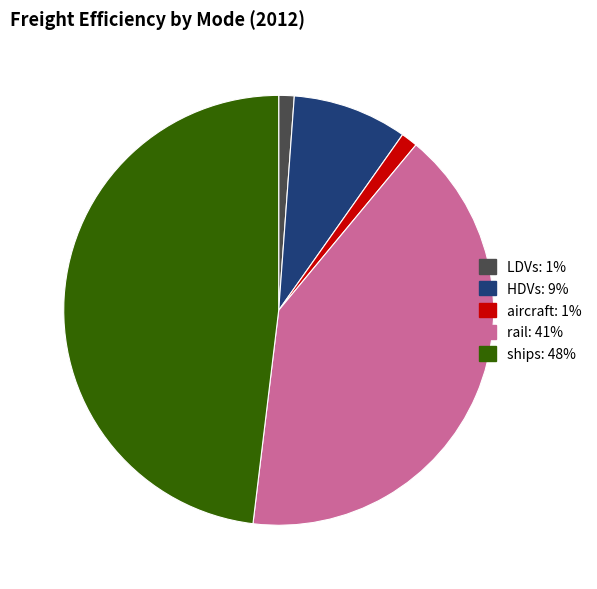

Is LDVs the majority of the pie?

No